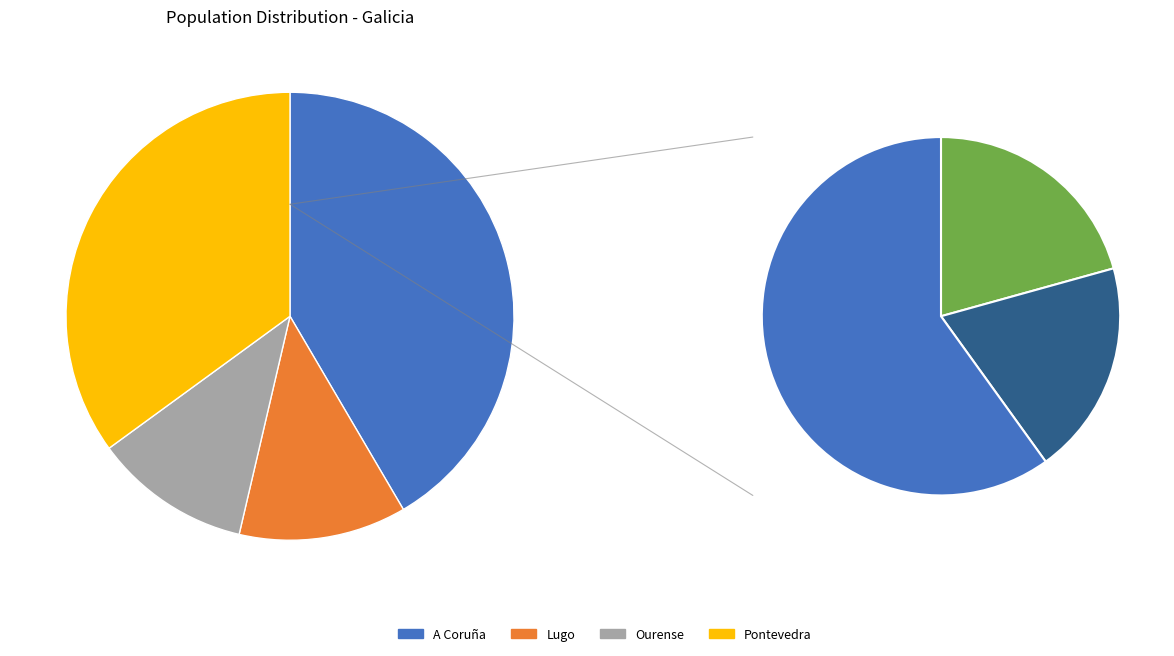

Rank the categories by value from highest to lowest.

A Coruña, Pontevedra, Lugo, Ourense